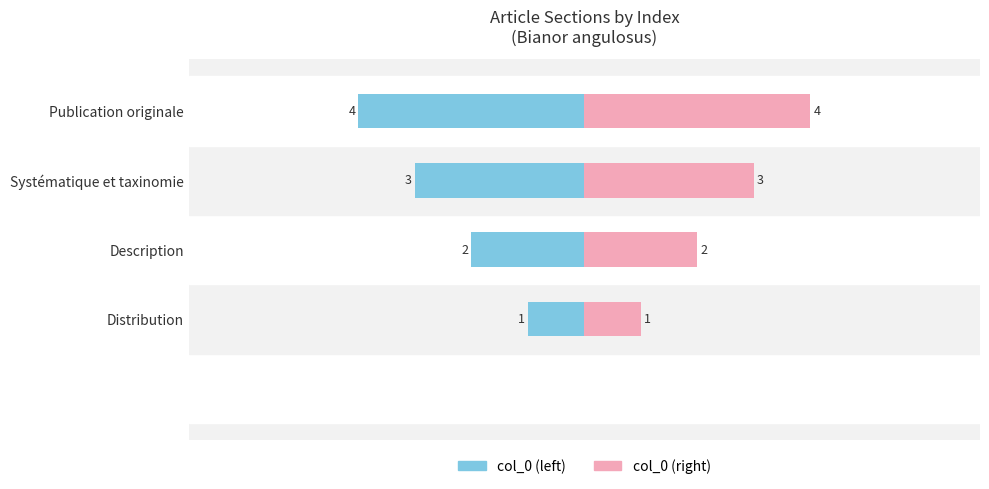

Which series has the largest range (max minus min)?

col_0 (left)